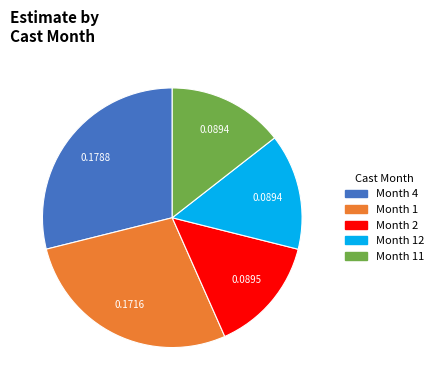

Is the sum of Month 2 and Month 1 greater than half?

No